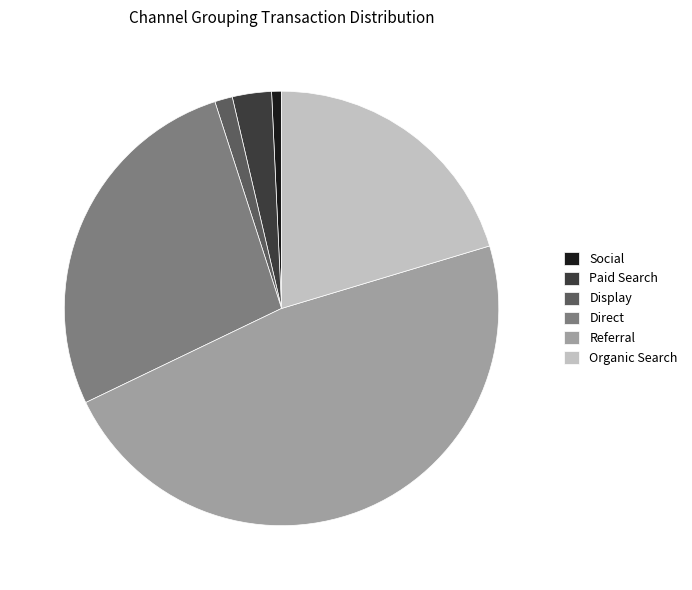

What is the largest slice in the pie chart?

Referral